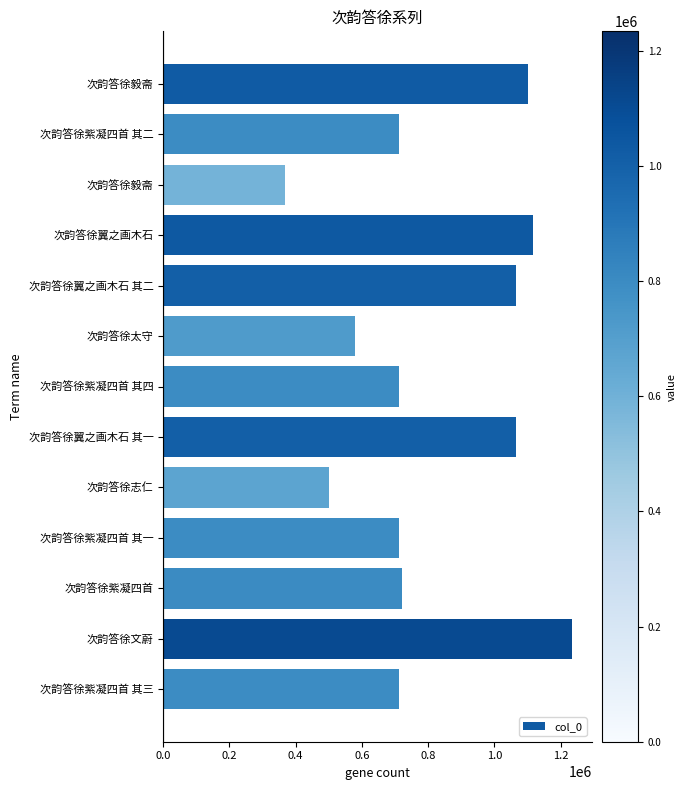

Count the number of data series in this chart.

1